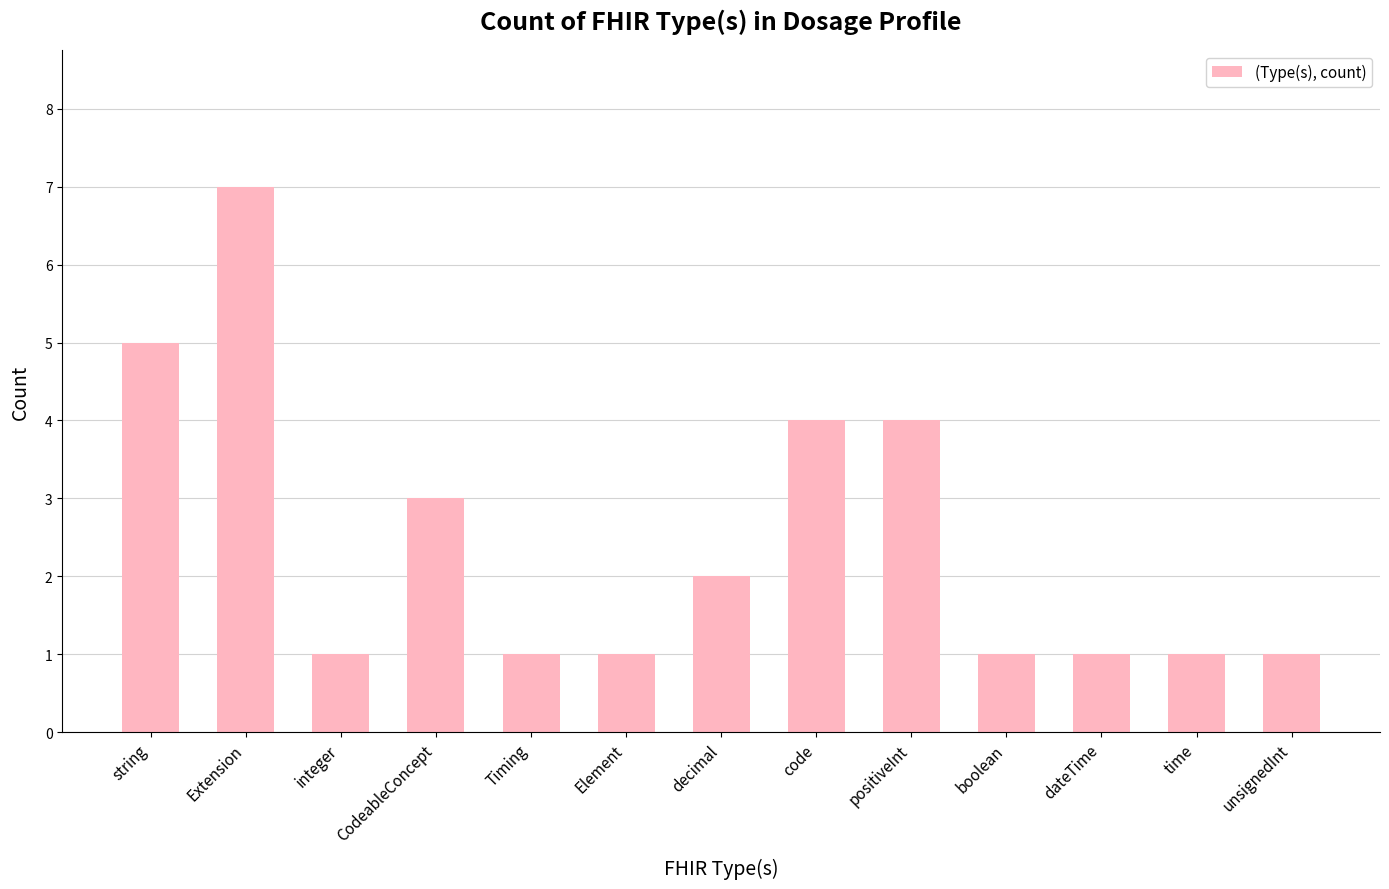

What is the difference between the maximum and minimum values?

6